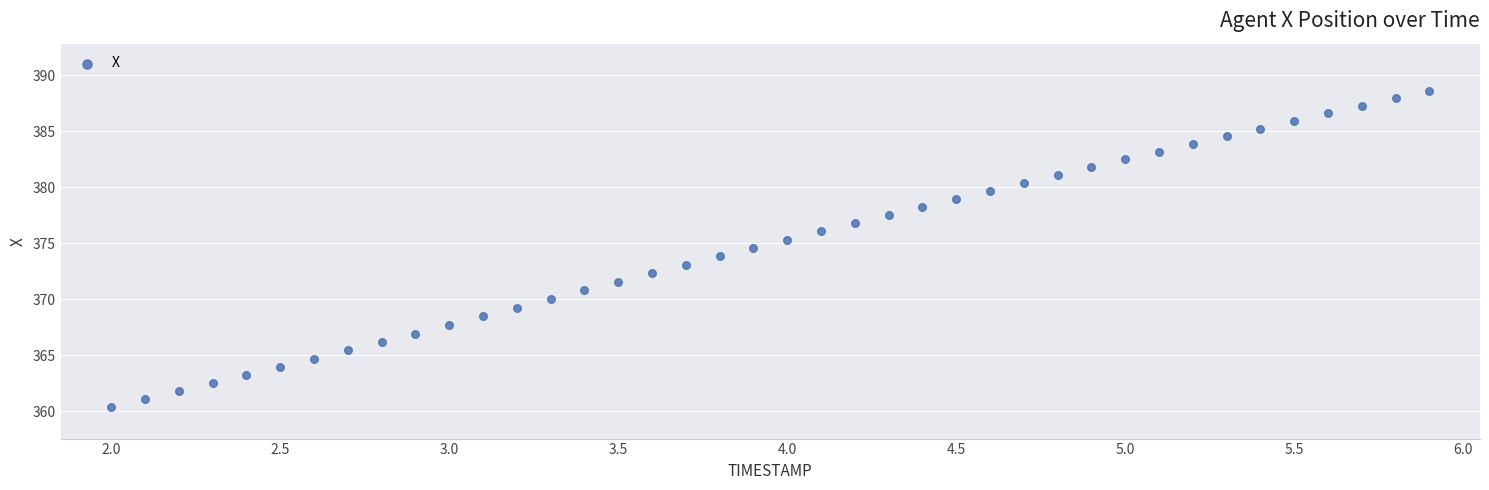

What is the range of Y values (max minus min)?

28.2